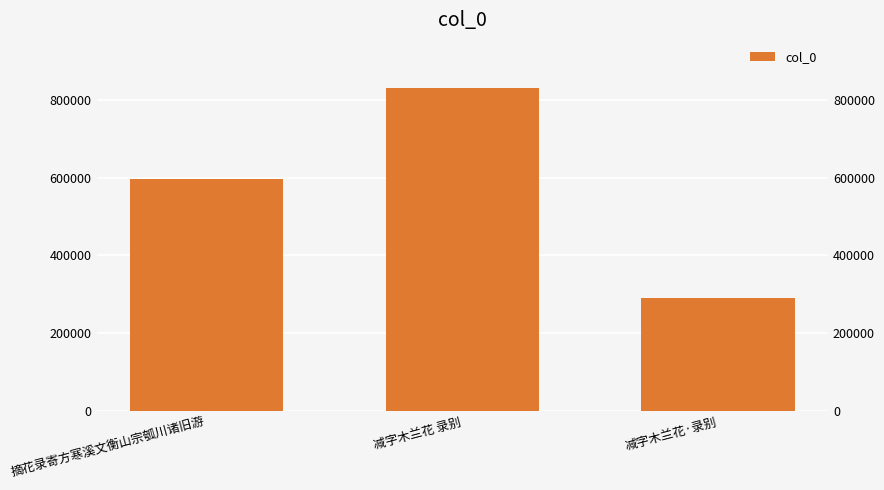

Which category has the highest value across all series?

减字木兰花 录别